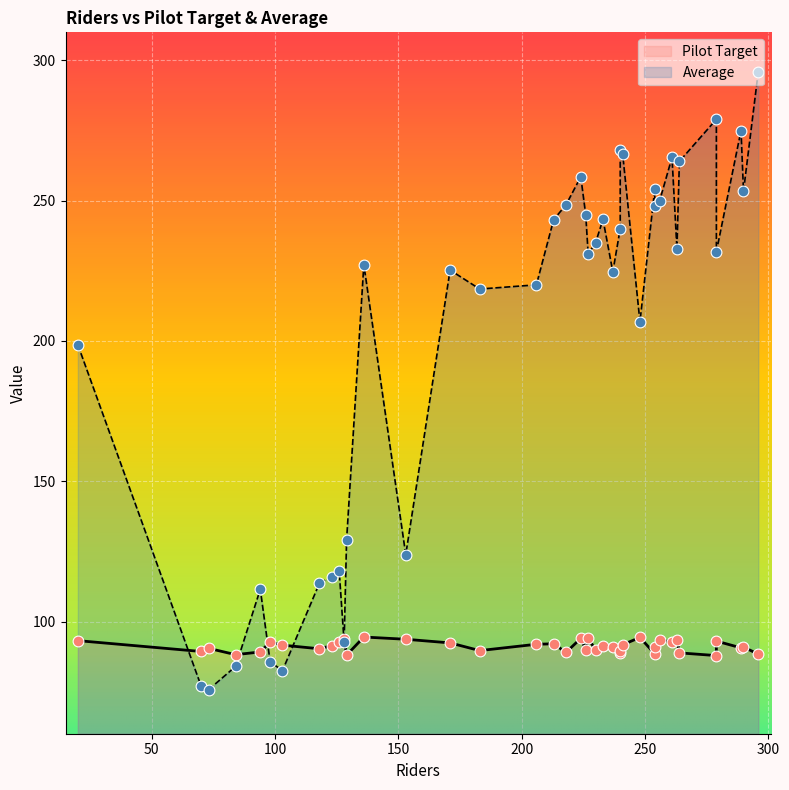

At how many categories does at least one series exceed 167?

28